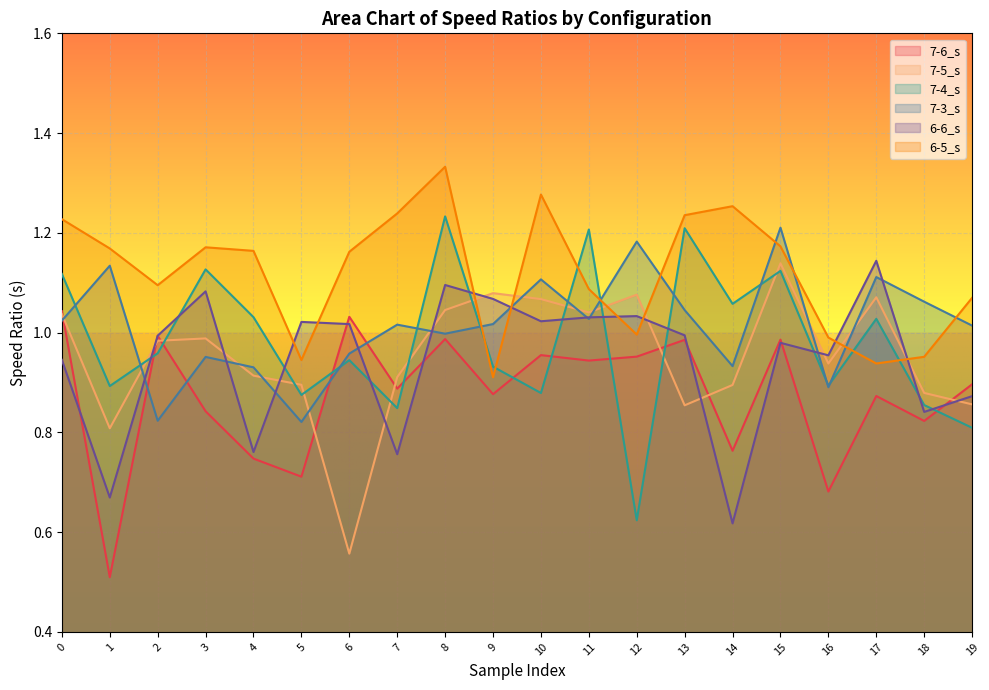

Reading left to right, transcribe all the data shown in this chart.

7-6_s: 1.0	0.5	1.0	0.8	0.7	0.7	1.0	0.9	1.0	0.9	1.0	0.9	1.0	1.0	0.8	1.0	0.7	0.9	0.8	0.9
7-5_s: 1.0	0.8	1.0	1.0	0.9	0.9	0.6	0.9	1.0	1.1	1.1	1.0	1.1	0.9	0.9	1.1	0.9	1.1	0.9	0.9
7-4_s: 1.1	0.9	1.0	1.1	1.0	0.9	0.9	0.8	1.2	0.9	0.9	1.2	0.6	1.2	1.1	1.1	0.9	1.0	0.9	0.8
7-3_s: 1.0	1.1	0.8	1.0	0.9	0.8	1.0	1.0	1.0	1.0	1.1	1.0	1.2	1.0	0.9	1.2	0.9	1.1	1.1	1.0
6-6_s: 0.9	0.7	1.0	1.1	0.8	1.0	1.0	0.8	1.1	1.1	1.0	1.0	1.0	1.0	0.6	1.0	1.0	1.1	0.8	0.9
6-5_s: 1.2	1.2	1.1	1.2	1.2	0.9	1.2	1.2	1.3	0.9	1.3	1.1	1.0	1.2	1.3	1.2	1.0	0.9	1.0	1.1